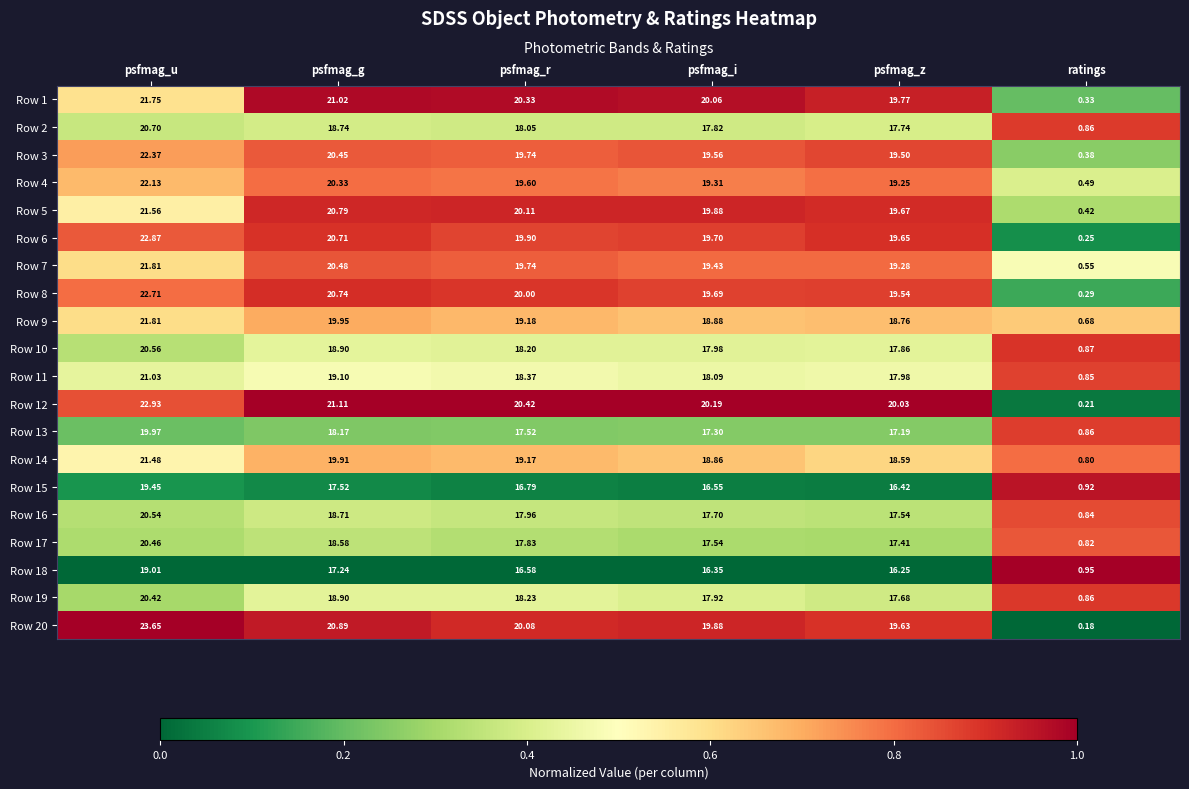

Which series has the largest range (max minus min)?

Row 20